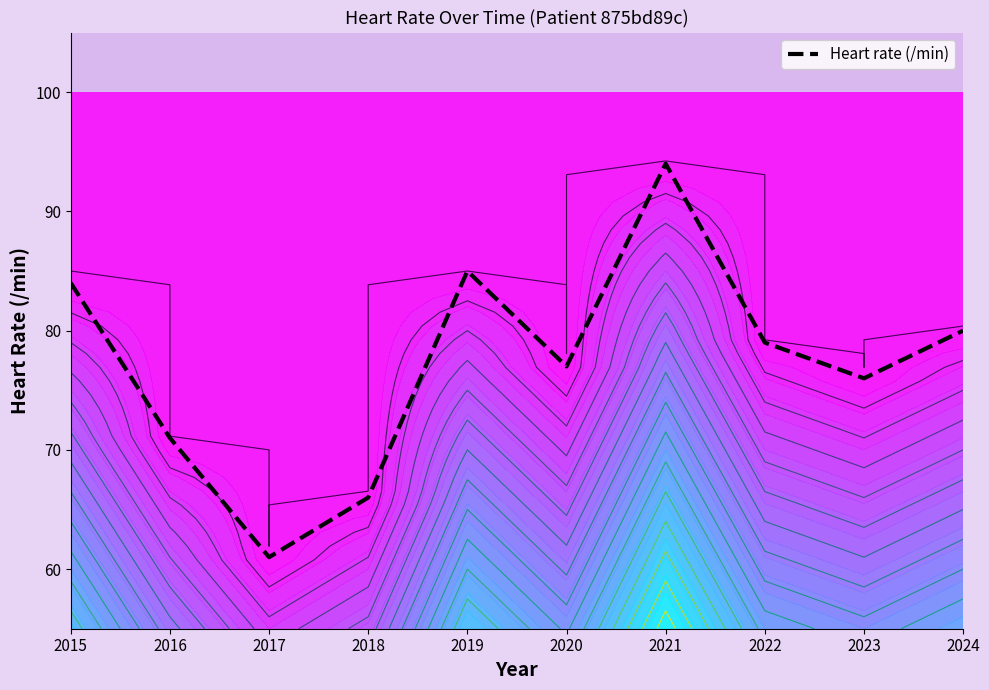

What is the greatest value displayed?

94